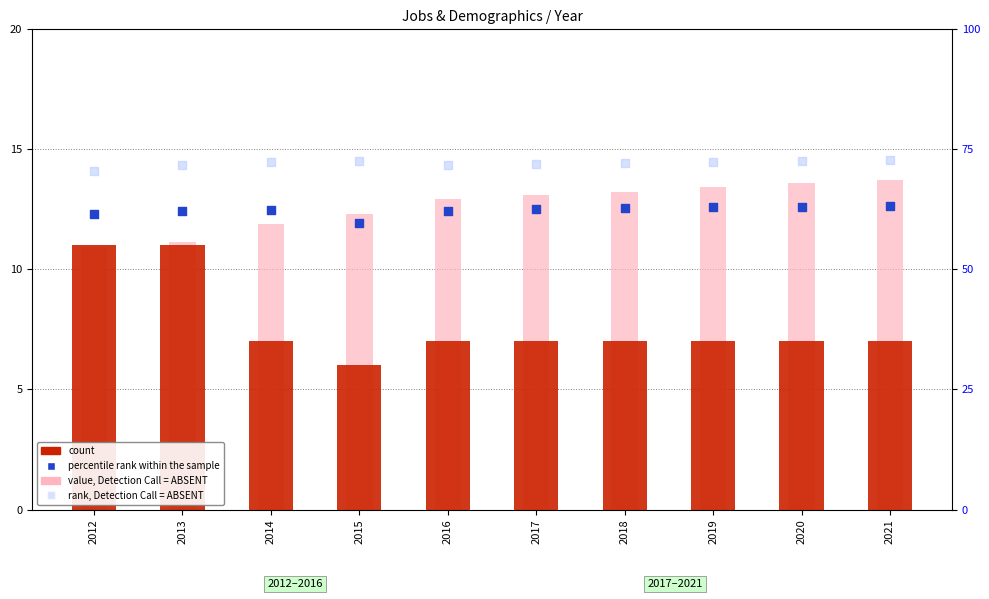

Which series contains the lowest Y value?

count